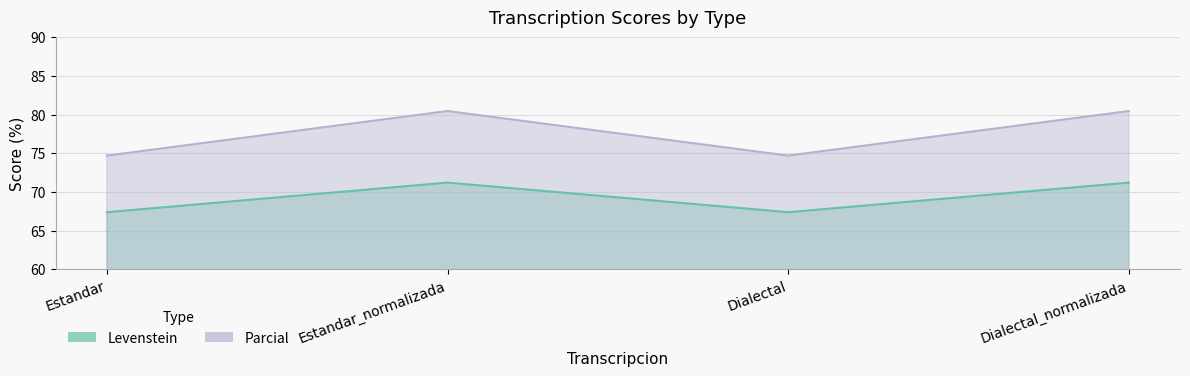

What is the label of the 2nd point from the left?

Estandar_normalizada